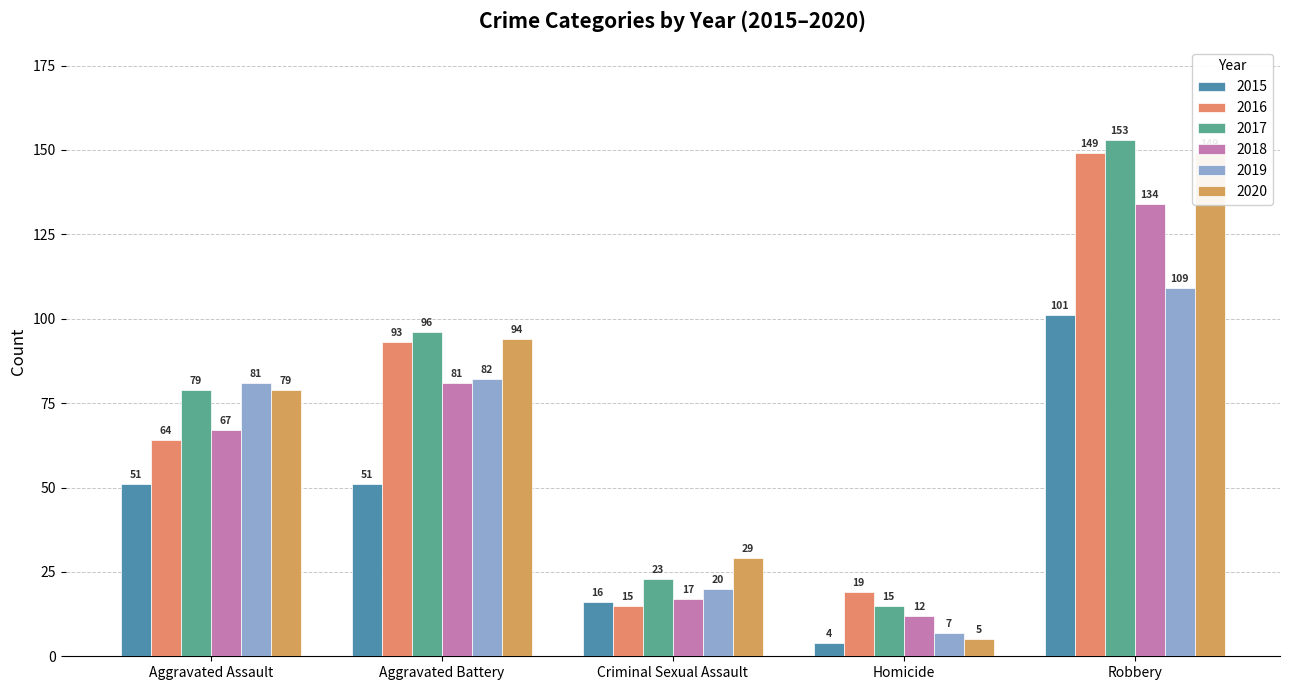

Which series has the largest range (max minus min)?

2020